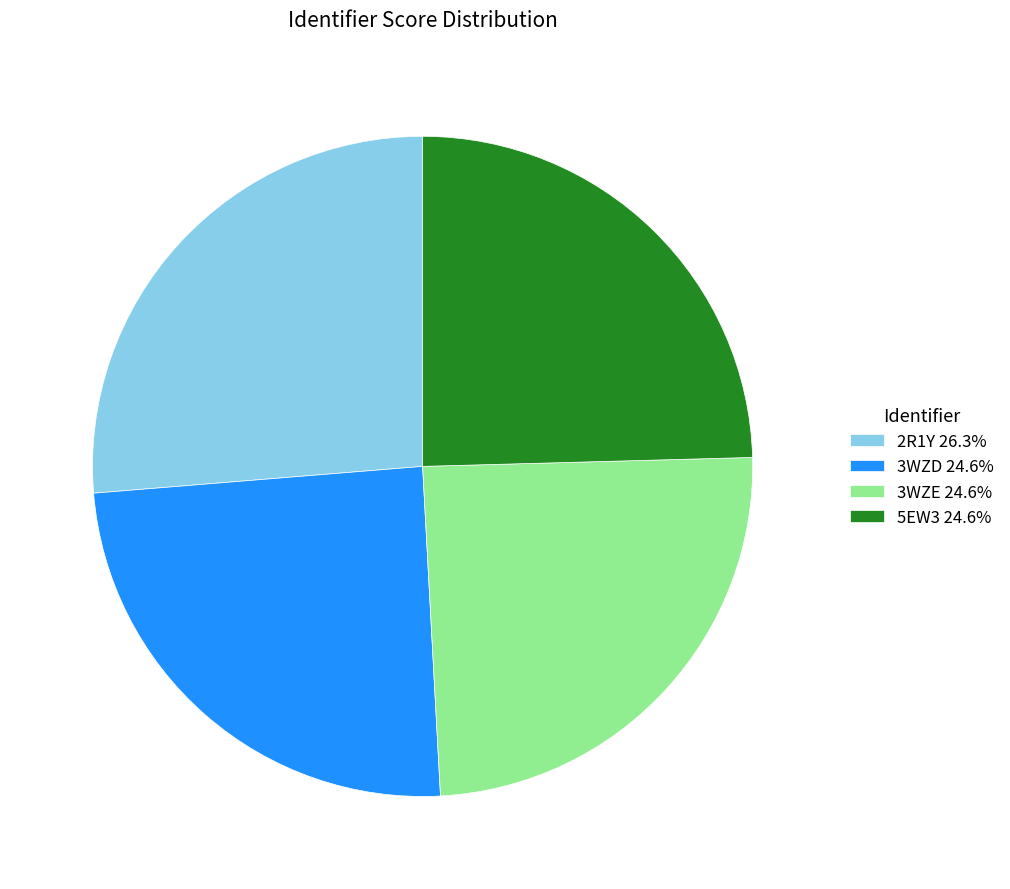

How many segments does this pie chart have?

4